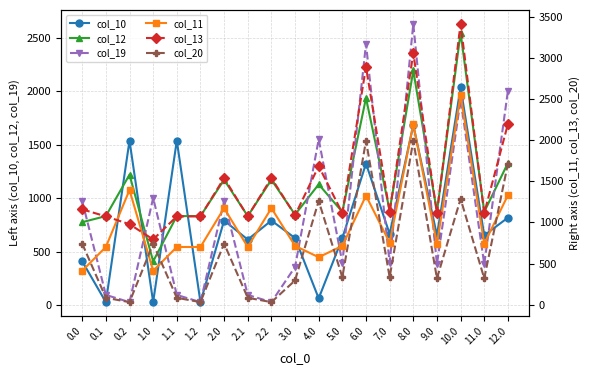

Reading left to right, what are all the values shown in this chart?

col_10: 412.0	30.8	1540.0	30.8	1540.0	30.8	793.1	615.3	793.1	629.2	66.0	629.3	1325.6	668.3	1684.3	654.5	2037.3	654.5	819.7
col_12: 777.7	834.7	1221.5	412.0	834.7	834.7	1174.3	834.7	1174.3	848.6	1131.2	873.9	1938.8	887.7	2195.2	873.9	2548.1	873.9	1330.6
col_19: 974.9	98.2	30.8	1003.9	98.2	30.8	974.9	98.2	30.8	359.7	1552.4	398.8	2443.8	398.8	2630.3	384.9	1923.2	384.9	2003.9
col_11: 412.0	701.4	1394.4	412.0	701.4	701.4	1174.3	701.4	1174.3	715.3	576.8	715.4	1325.6	754.4	2195.2	740.6	2548.1	740.6	1330.6
col_13: 1158.9	1073.7	978.6	793.1	1073.7	1073.7	1540.0	1073.7	1540.0	1087.6	1685.6	1112.9	2891.8	1126.7	3061.4	1112.9	3414.4	1112.9	2195.8
col_20: 742.7	83.6	30.8	742.7	83.6	30.8	742.7	83.6	30.8	294.5	1261.8	333.6	1994.0	333.6	1994.0	319.8	1287.0	319.8	1713.2